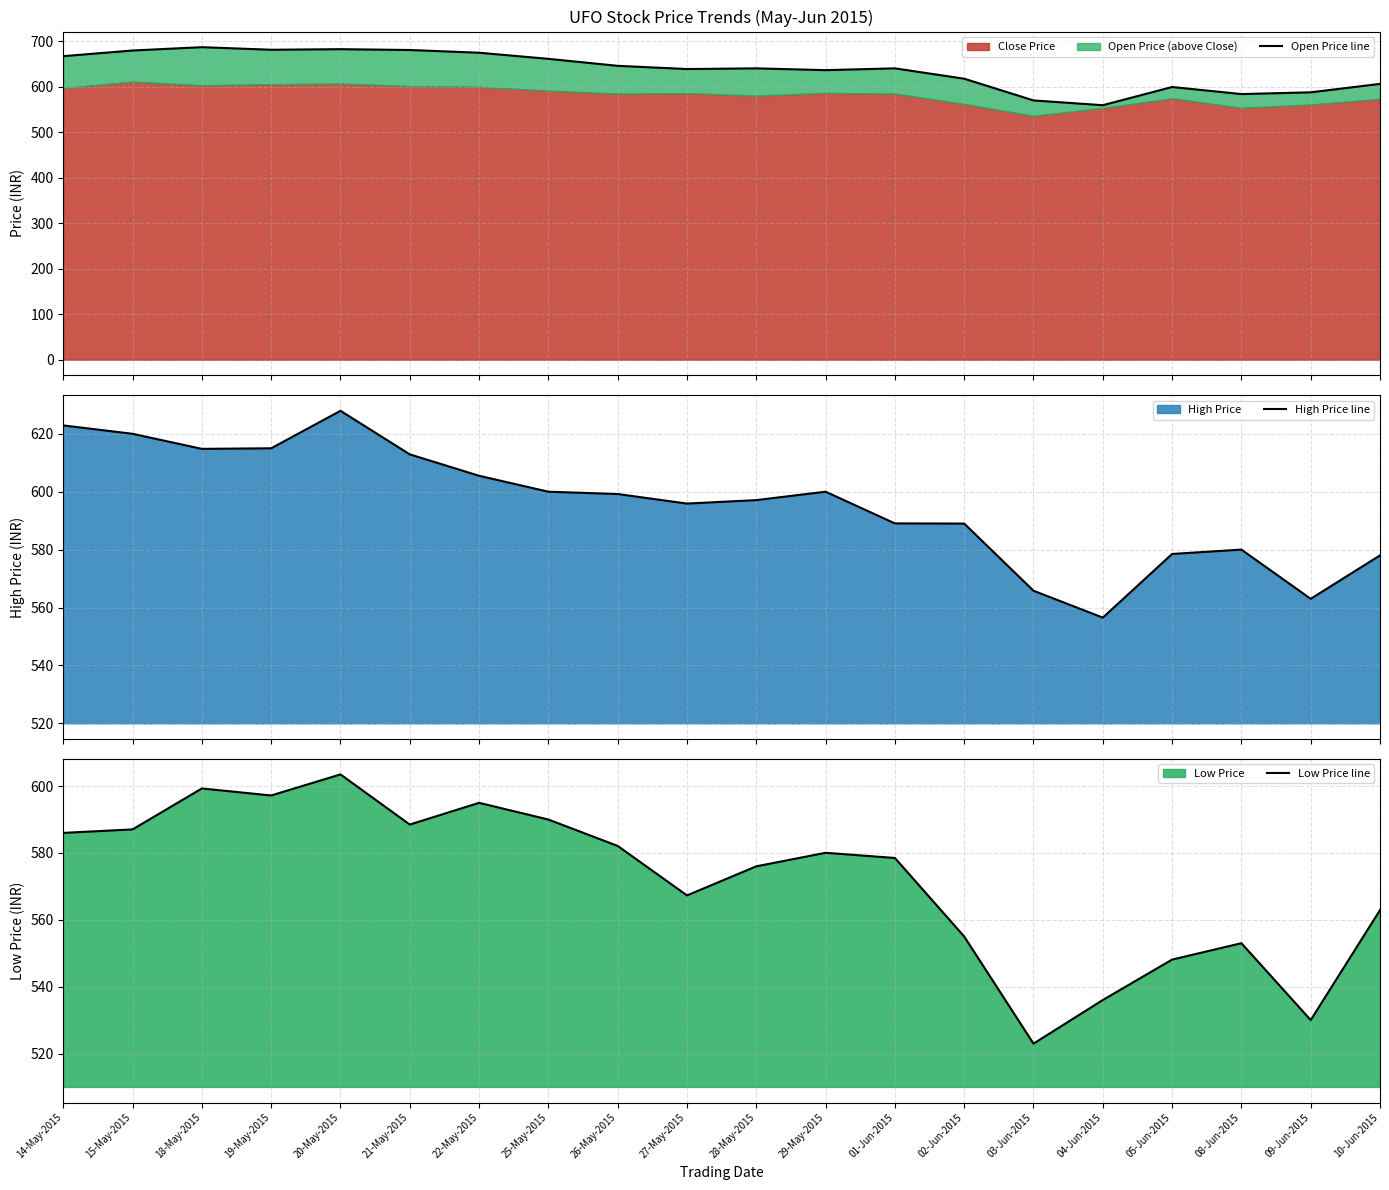

How many lines are shown in the chart?

3